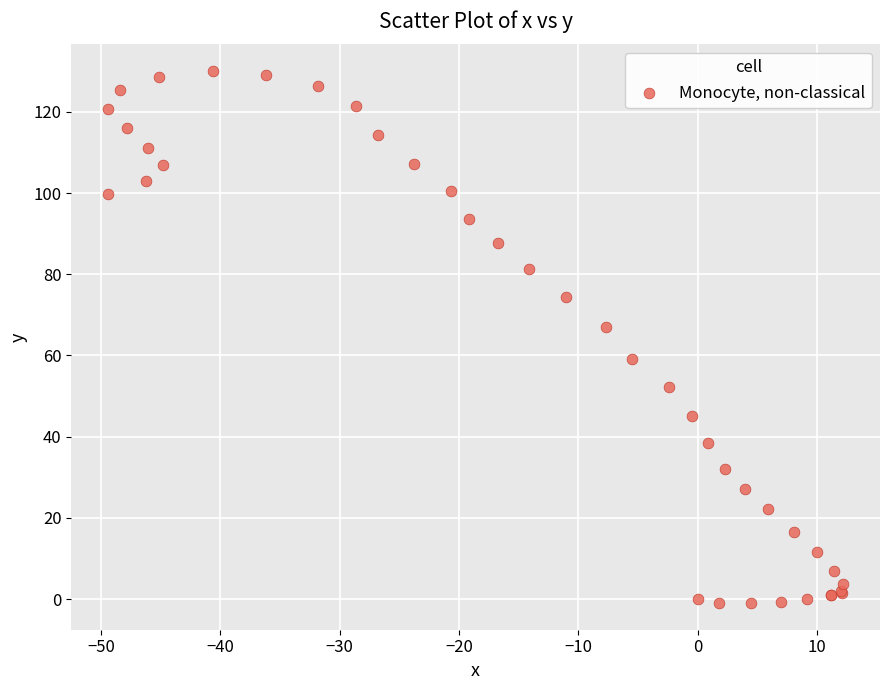

What Y value in the scatter plot is closest to 64?

67.0